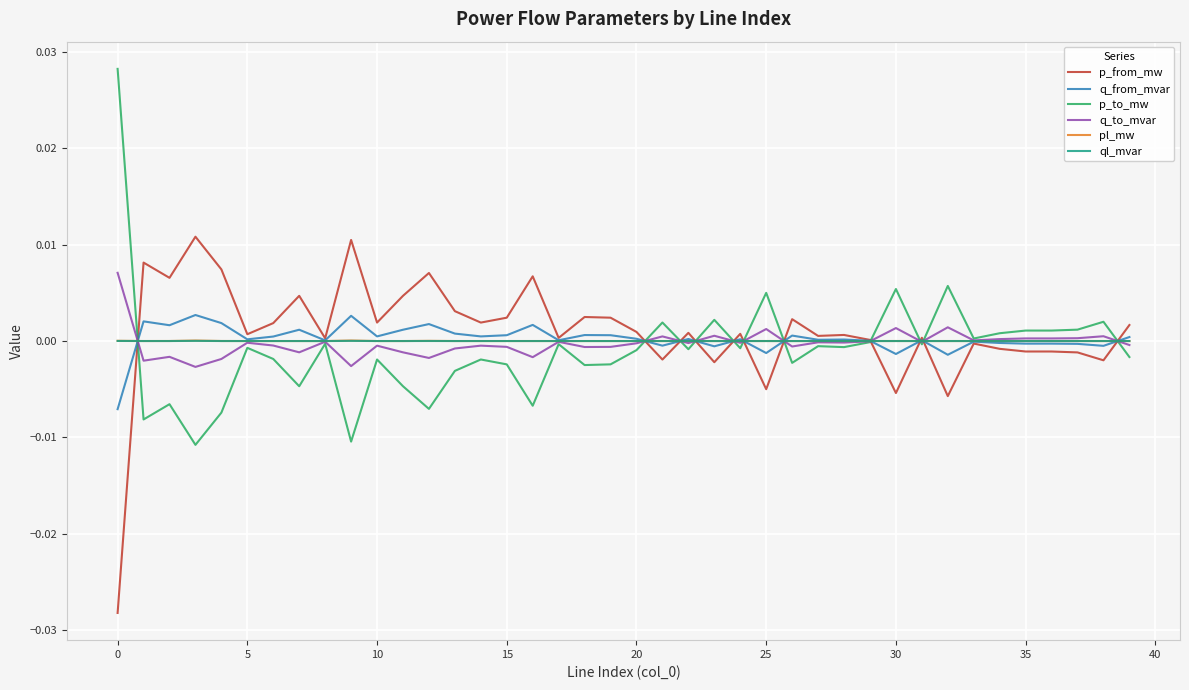

What are all the series names shown in the legend?

p_from_mw, q_from_mvar, p_to_mw, q_to_mvar, pl_mw, ql_mvar